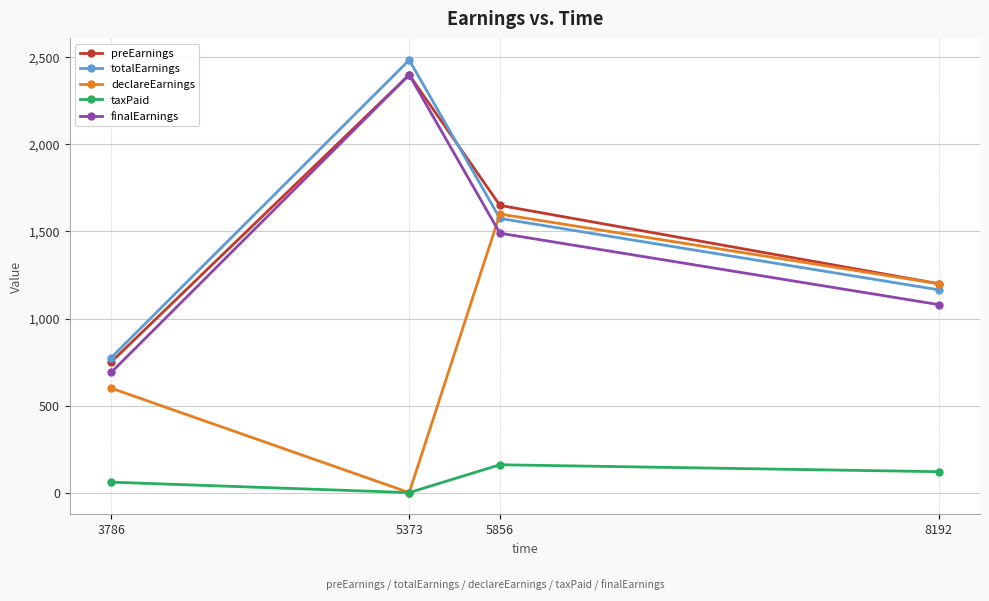

What value does the finalEarnings series have at 5856?

1490